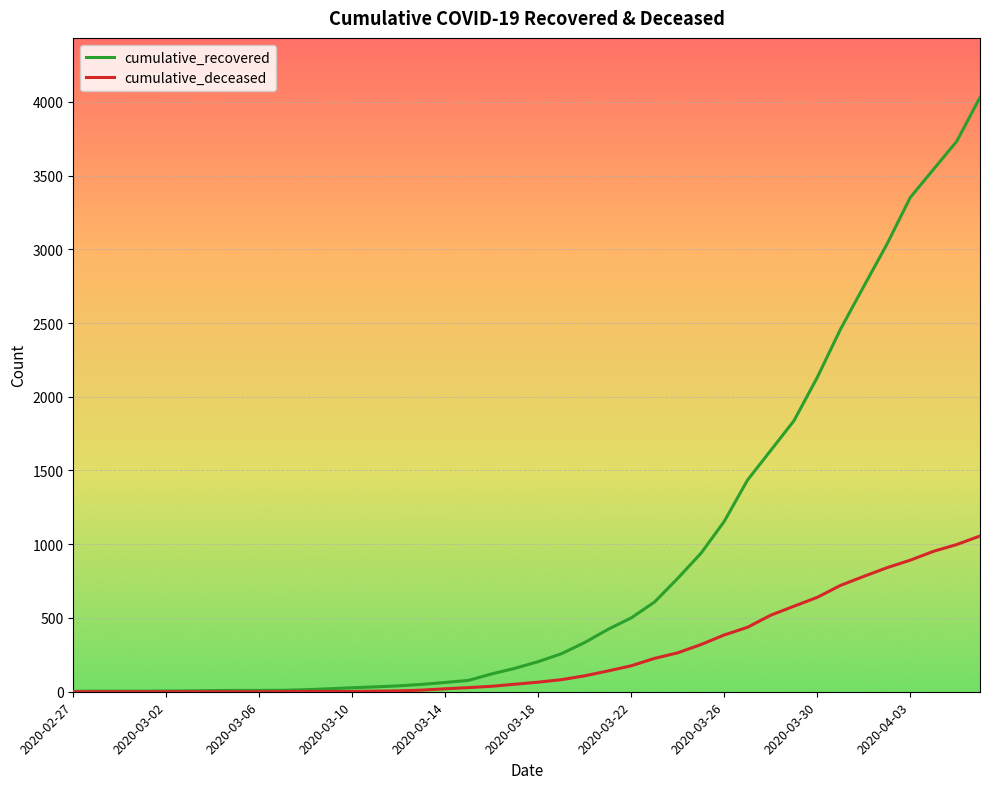

Which series has the largest total across all categories?

cumulative_recovered